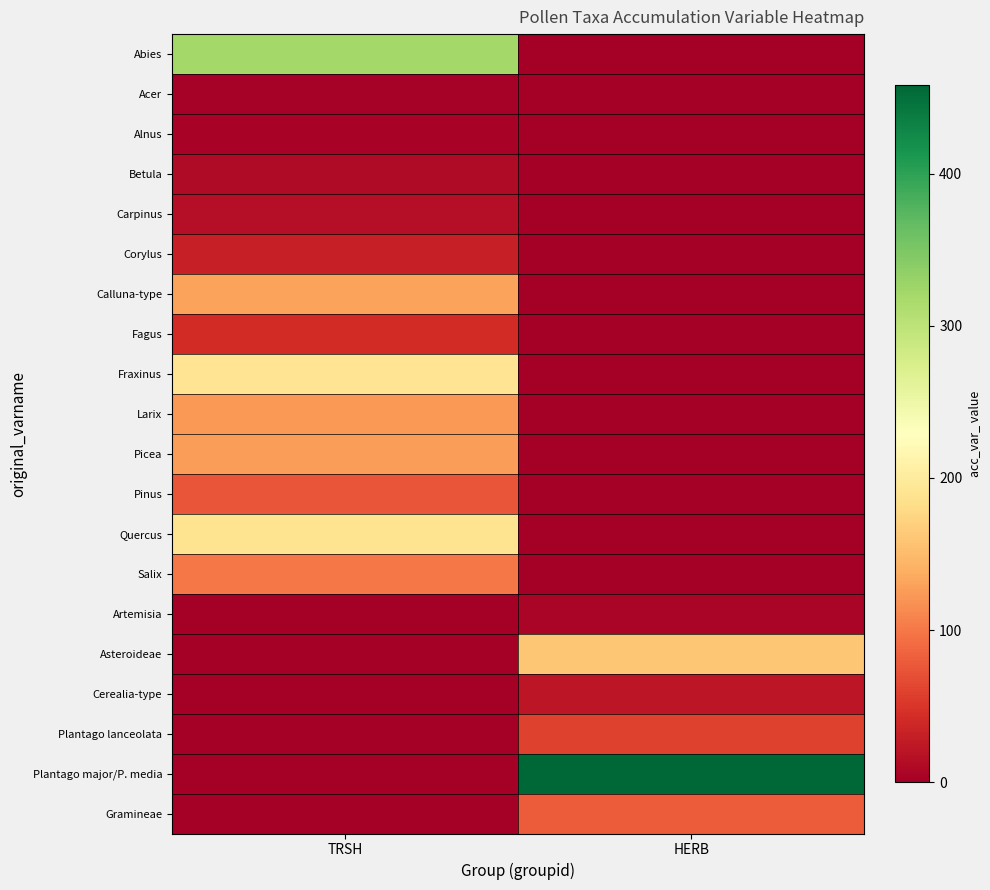

What is the spread (max minus min) of values at TRSH?

321